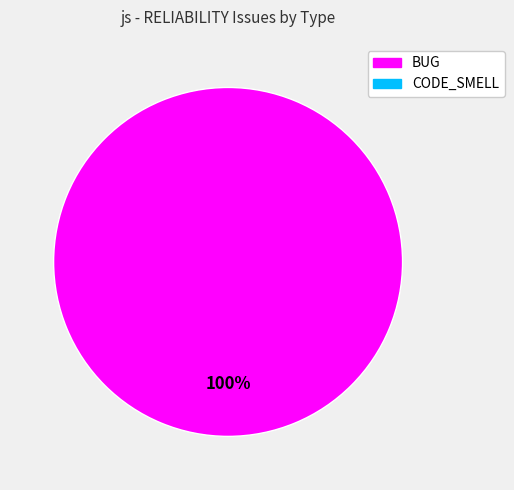

Does any single category account for the majority?

Yes